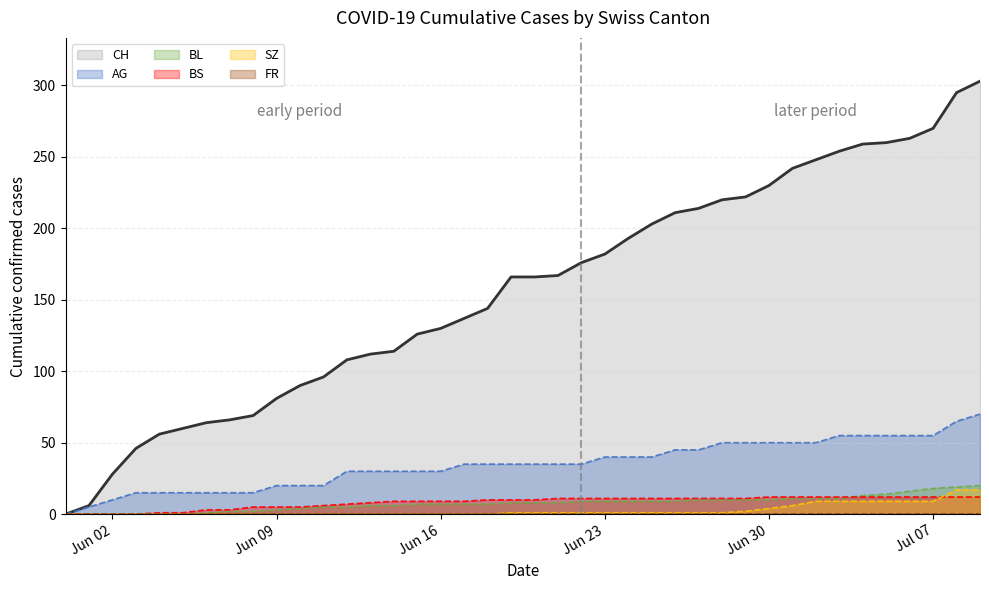

What is the label of the 33rd point from the right?

2020-06-07